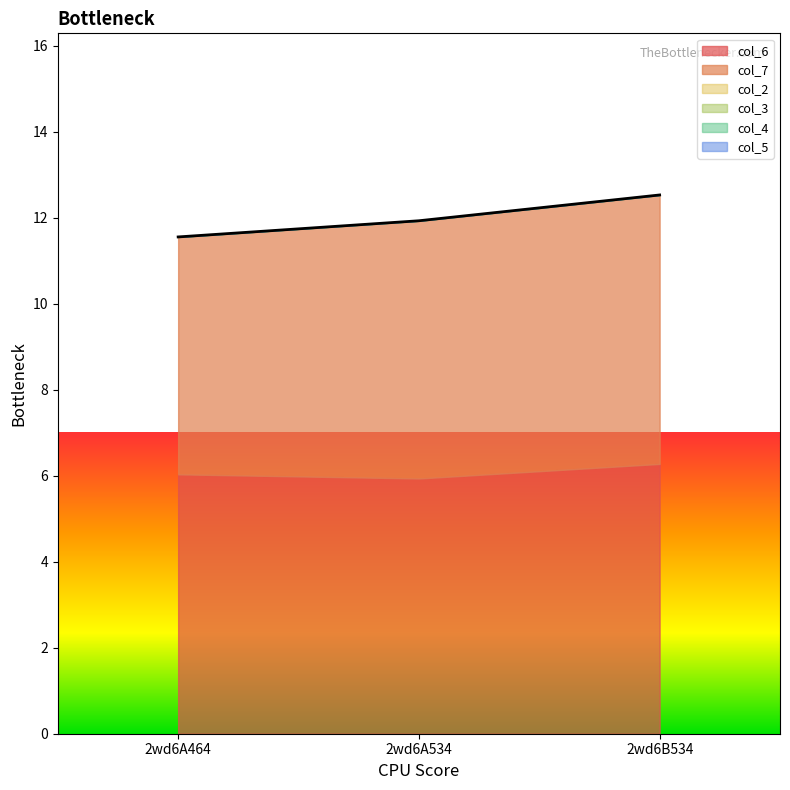

Reading left to right, extract all data points from this chart.

col_6: 2wd6A464=6.0	2wd6A534=5.9	2wd6B534=6.3
col_7: 2wd6A464=5.5	2wd6A534=6.0	2wd6B534=6.3
col_2: 2wd6A464=0.0	2wd6A534=0.0	2wd6B534=0.0
col_3: 2wd6A464=0.0	2wd6A534=0.0	2wd6B534=0.0
col_4: 2wd6A464=0.0	2wd6A534=0.0	2wd6B534=0.0
col_5: 2wd6A464=0.0	2wd6A534=0.0	2wd6B534=0.0